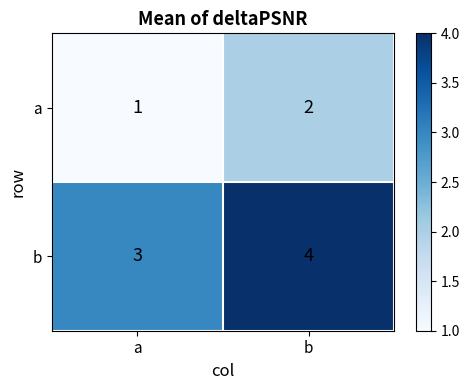

What is the difference between the highest and lowest values at a?

2